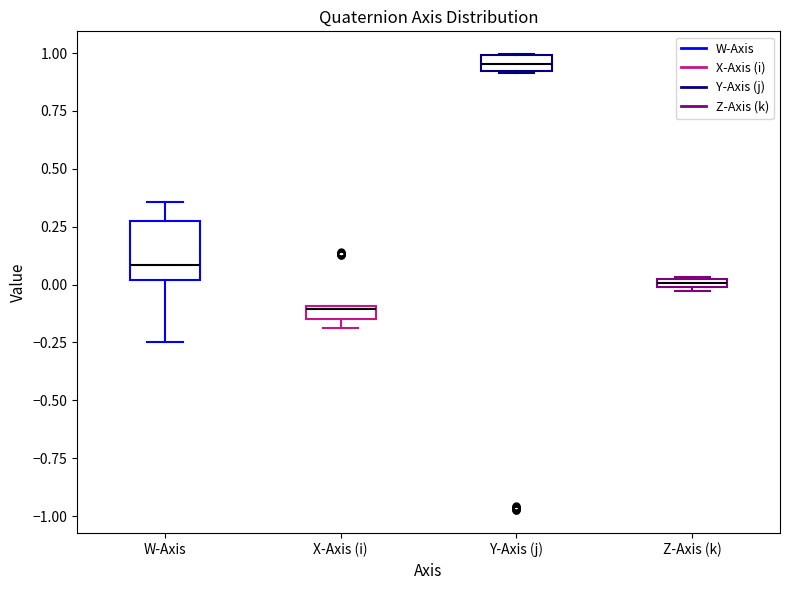

Where does the upper whisker of the box for W-Axis end on the y-axis? The values are not printed on the chart, so give them approximately, as read against the axis.

0.35